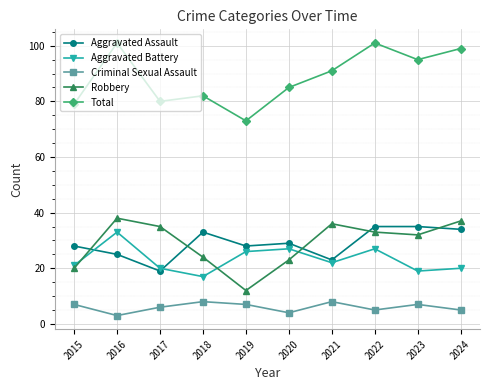

True or false: Aggravated Battery and Criminal Sexual Assault intersect in this chart.

False